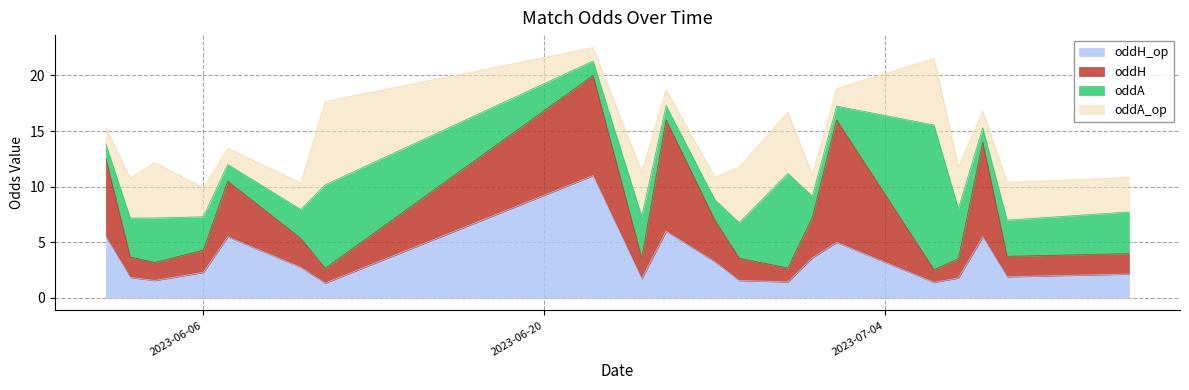

How many interior local peaks does the oddH_op series have?

5